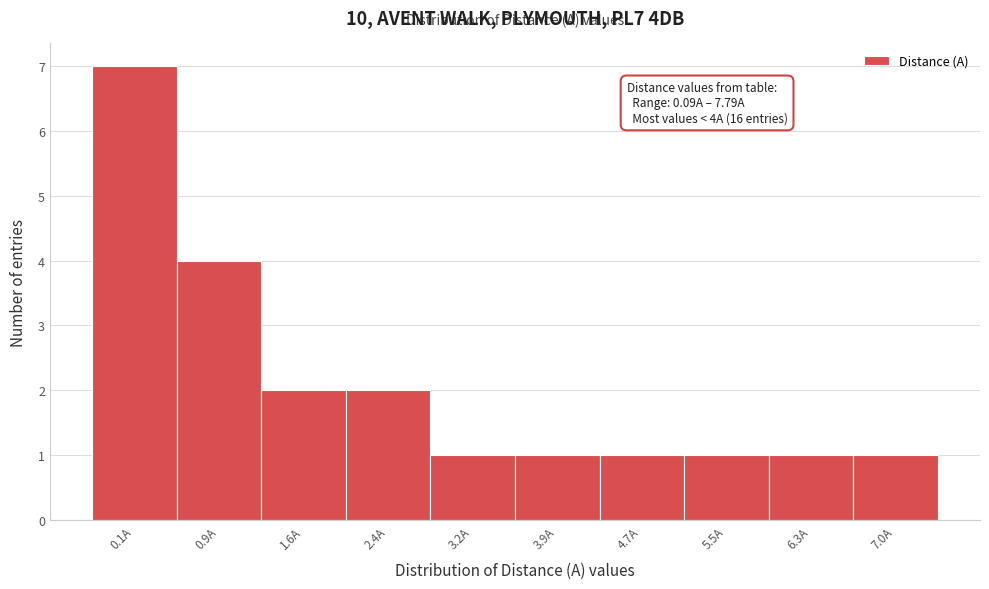

Reading left to right, transcribe all the data shown in this chart.

7	4	2	2	1	1	1	1	1	1